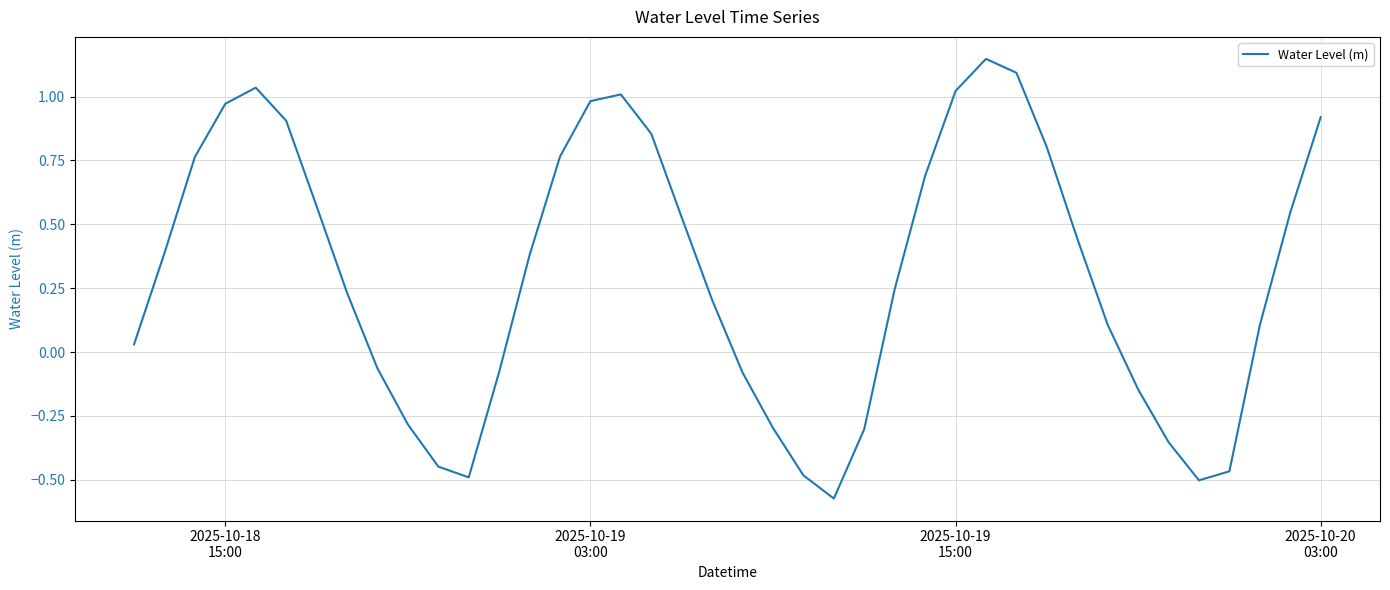

What is the difference between the maximum and minimum values?

1.7